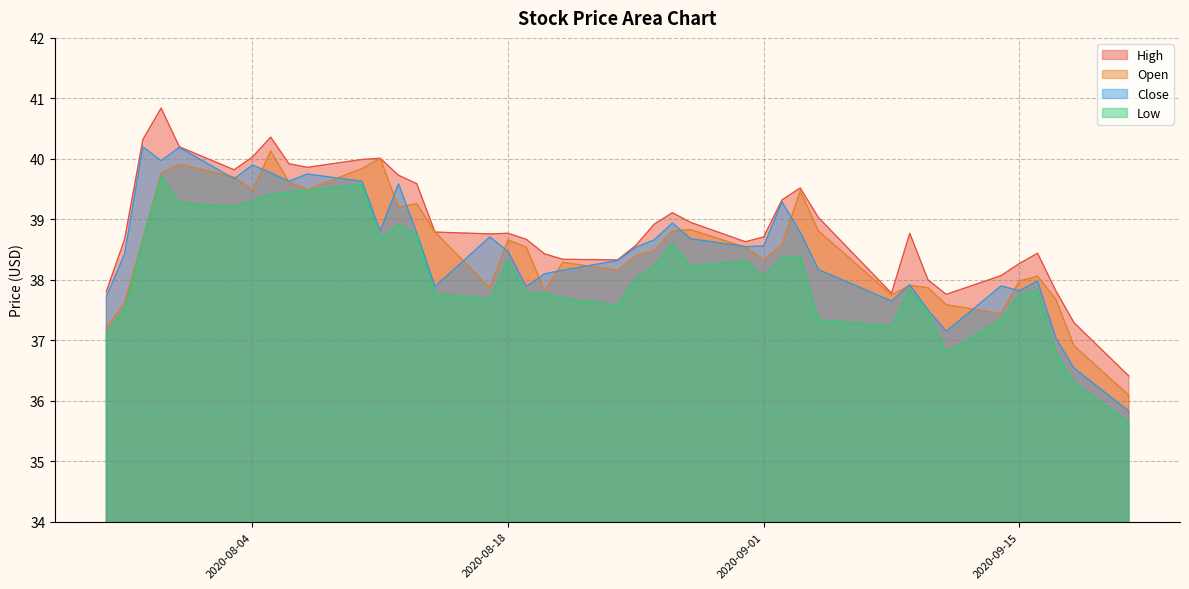

Where is the first local maximum for Close?

2020-07-29